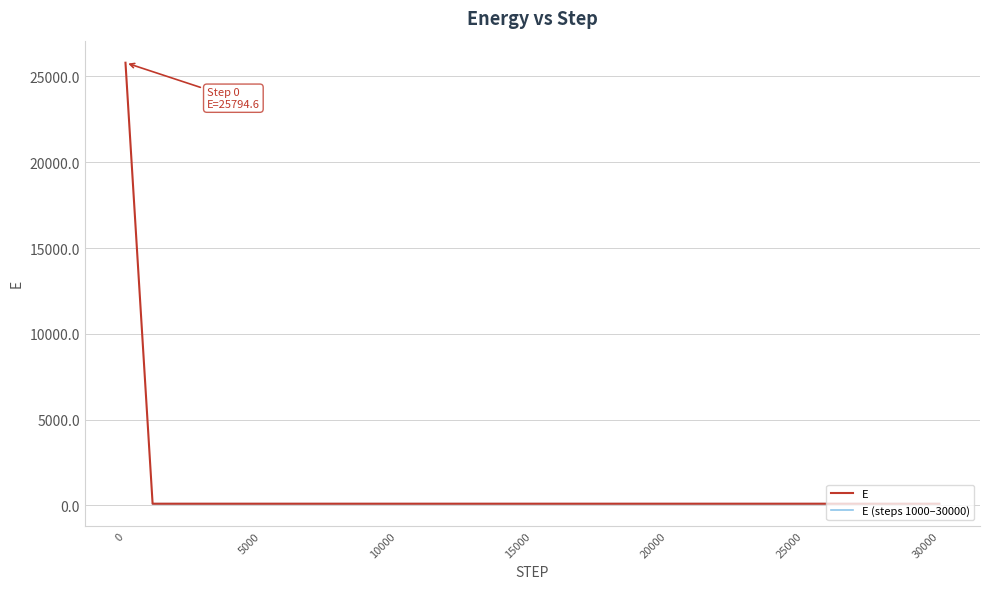

Approximately how many times larger is the value at 9000 compared to 26000?

1.0